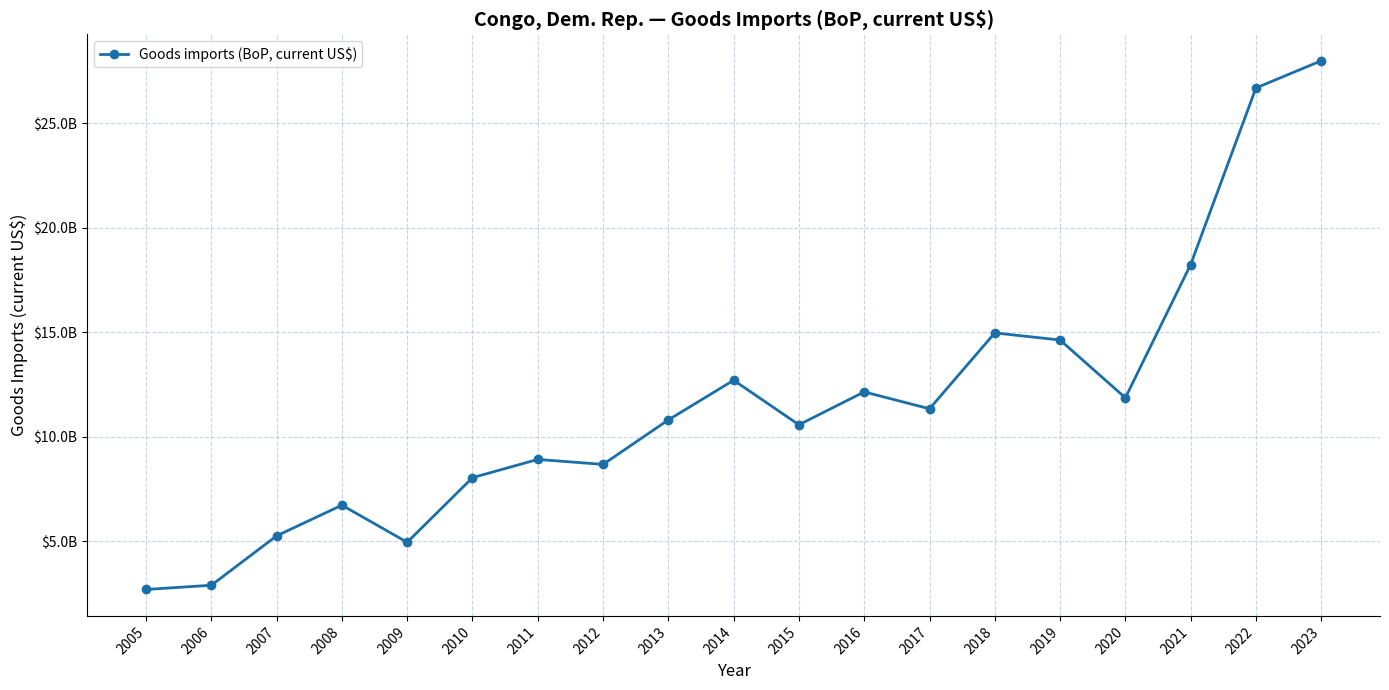

Reading right to left, list all the values displayed in this chart.

28000329980.3	26698285778.8	18245386096.7	11865260000.0	14631663955.9	14972692990.5	11340009687.7	12148807505.2	10574609454.4	12706297173.9	10808444681.9	8677239103.0	8915600000.0	8042500000.0	4949000000.0	6725800000.0	5257200000.0	2891600000.0	2690400000.0